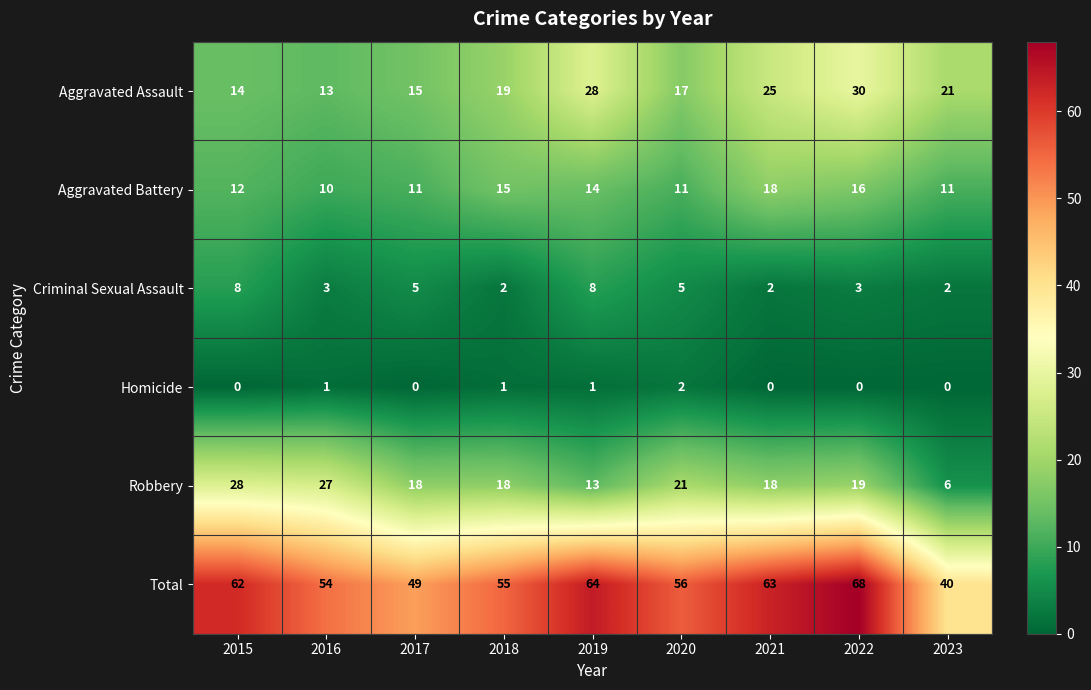

What is the lowest value of the Aggravated Assault series?

13